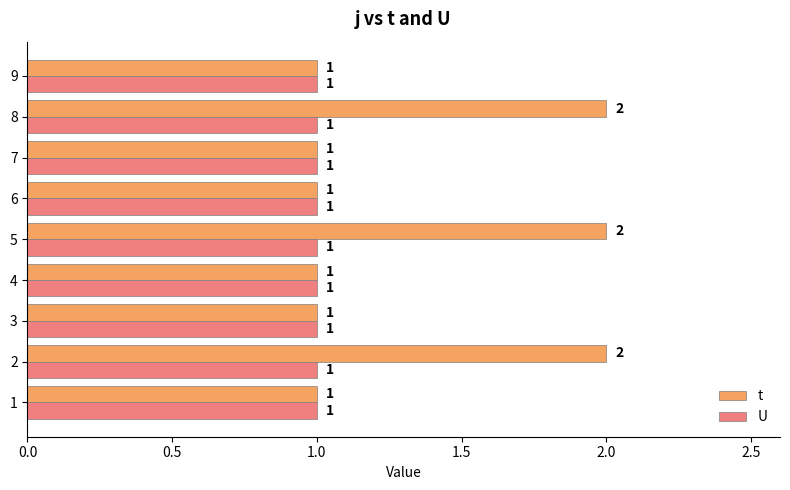

What are all the series names shown in the legend?

t, U